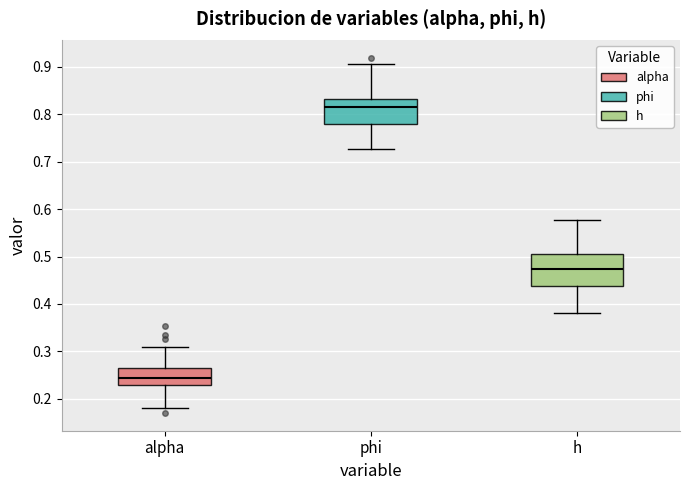

Reading left to right, read every box against the y-axis: the position of its median line, the range the box covers, and the ends of its whiskers. The values are not printed on the chart, so give them approximately, as read against the axis.

alpha: median 0.24, box 0.23 to 0.26, whiskers 0.18 to 0.31
phi: median 0.81, box 0.78 to 0.83, whiskers 0.73 to 0.91
h: median 0.47, box 0.44 to 0.50, whiskers 0.38 to 0.58